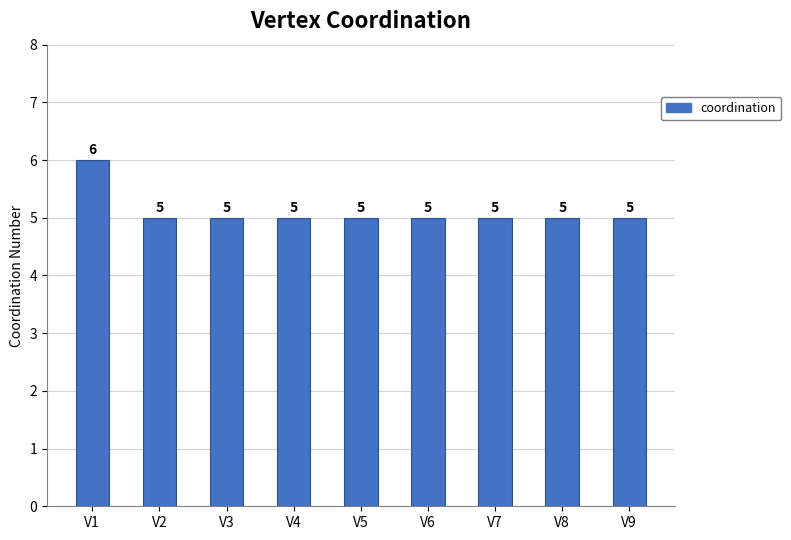

Count the number of categories in the chart.

9